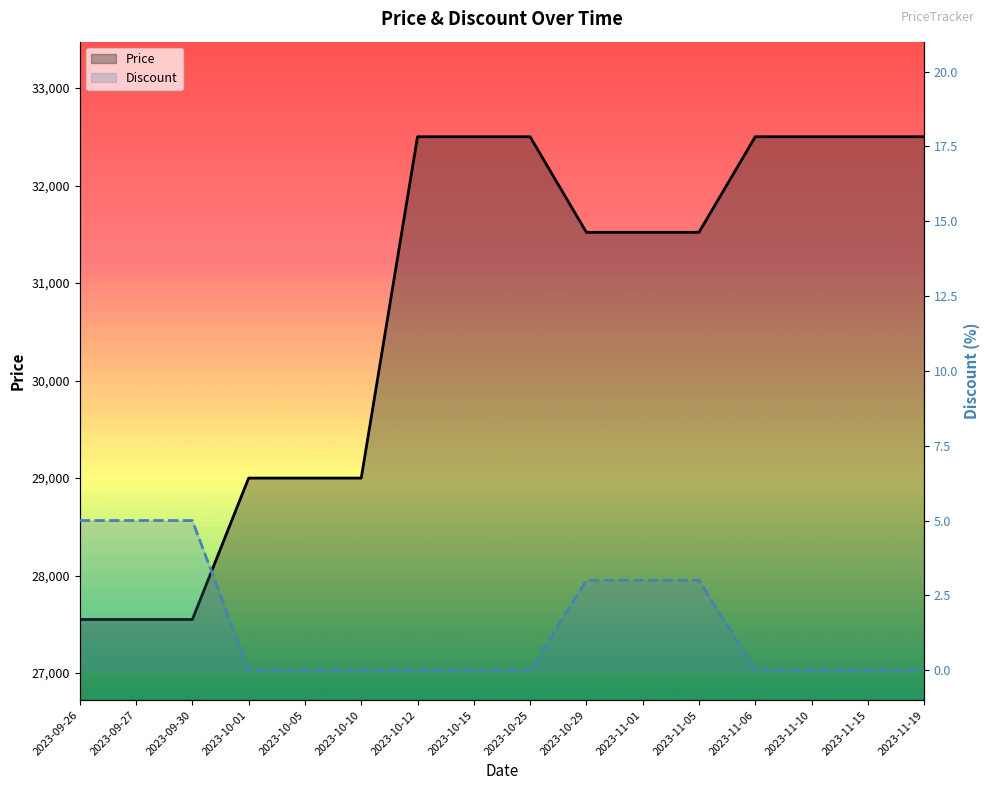

What is the total value across all series at 2023-10-29?

31523